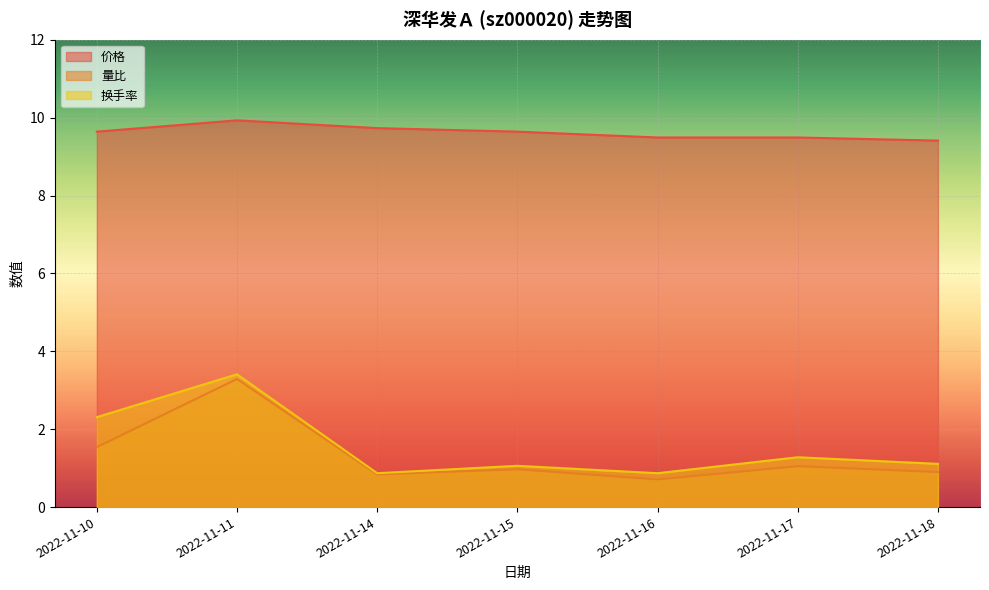

How many lines are shown in the chart?

3